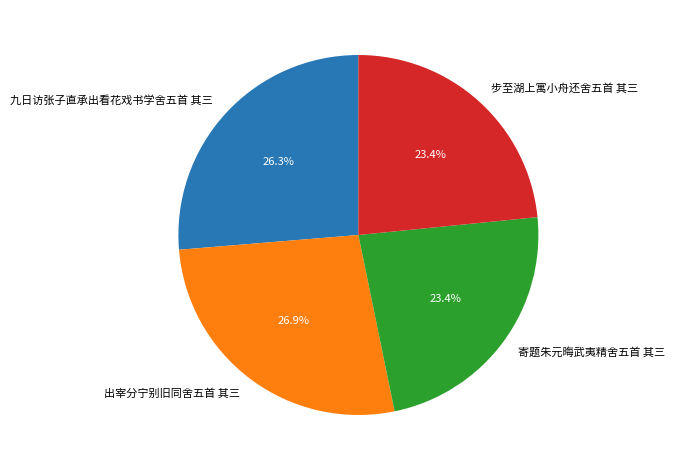

The 出宰分宁别旧同舍五首 其三 slice represents 27% of the pie. True or false?

True